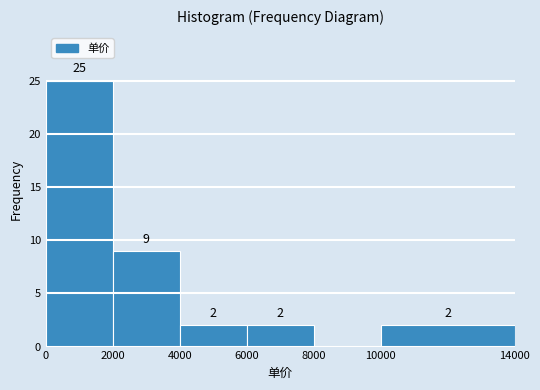

Which range on the x-axis has the tallest bar?

0 to 2000